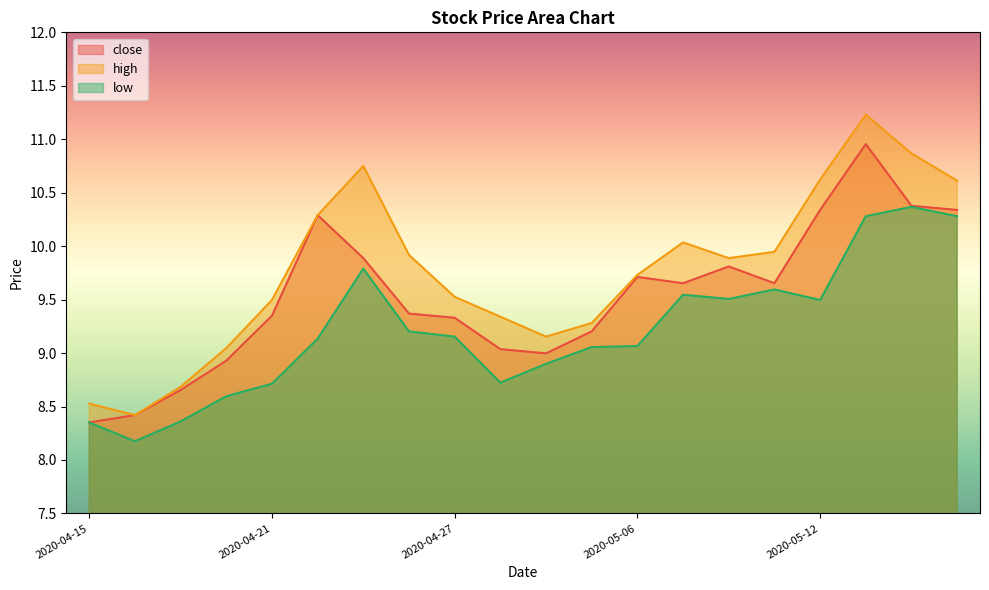

Which series has the largest range (max minus min)?

high